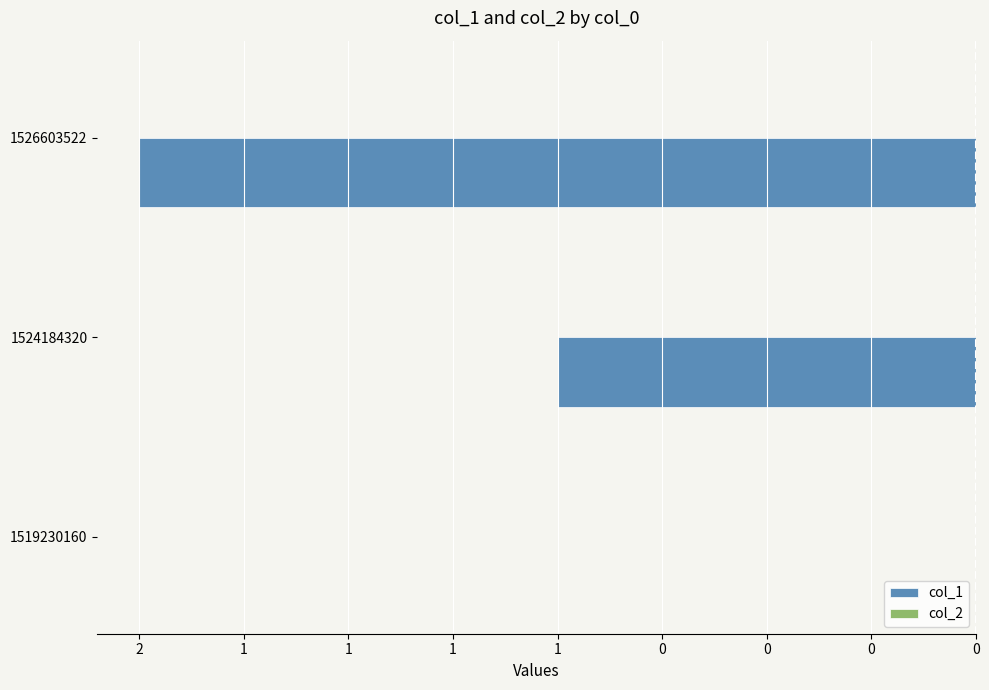

Are the bars horizontal?

Yes